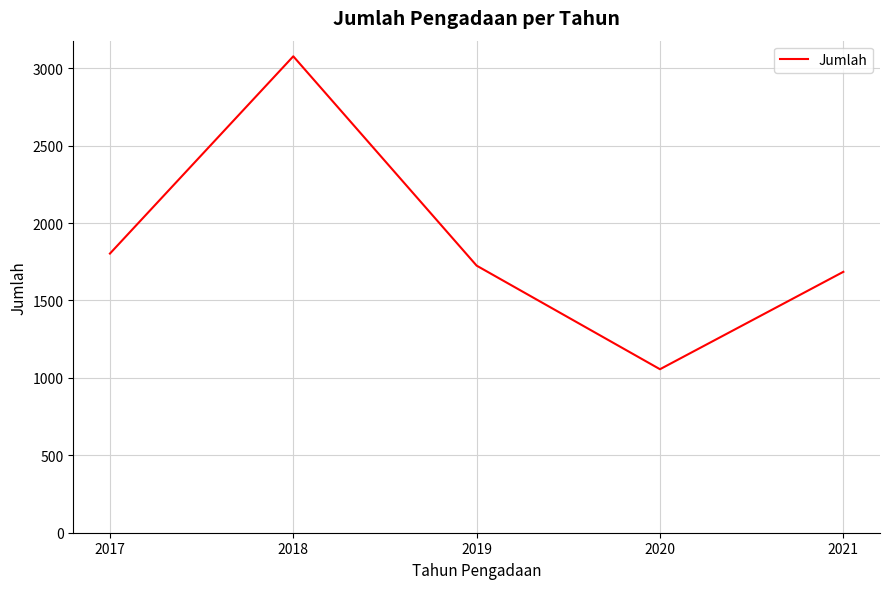

Reading left to right, list all the values displayed in this chart.

1803	3077	1725	1056	1685